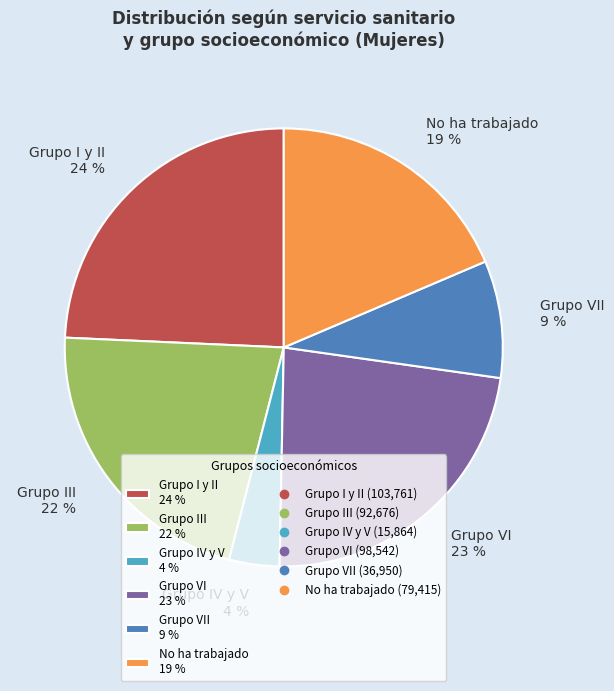

Rank the categories by value from highest to lowest.

Grupo I y II 24 %, Grupo VI 23 %, Grupo III 22 %, No ha trabajado 19 %, Grupo VII 9 %, Grupo IV y V 4 %